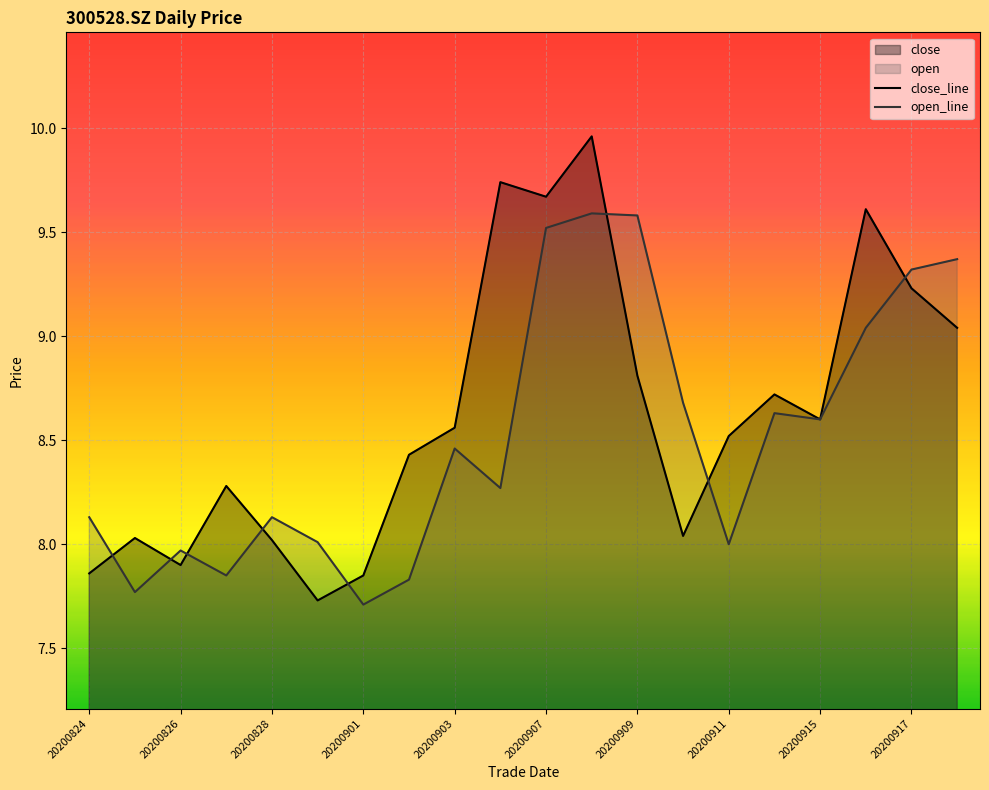

How many values in the open_line series are below 8?

5